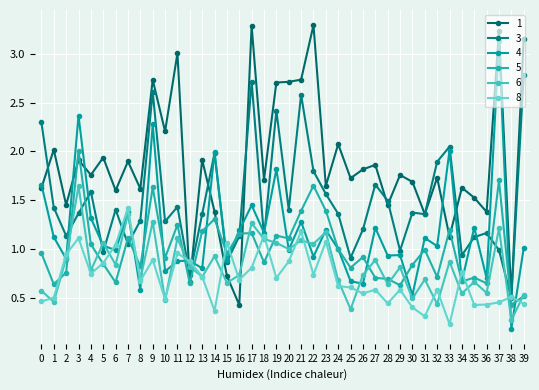

What is the total value across all series at 31?

5.8